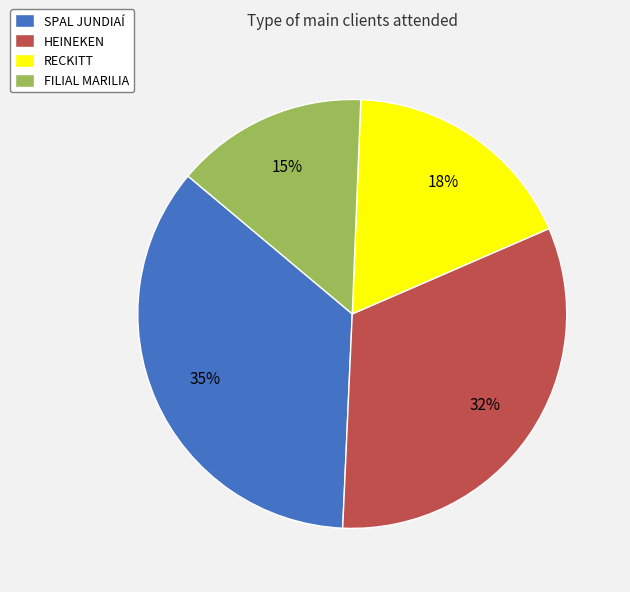

Rank the categories by value from lowest to highest.

FILIAL MARILIA, RECKITT, HEINEKEN, SPAL JUNDIAÍ